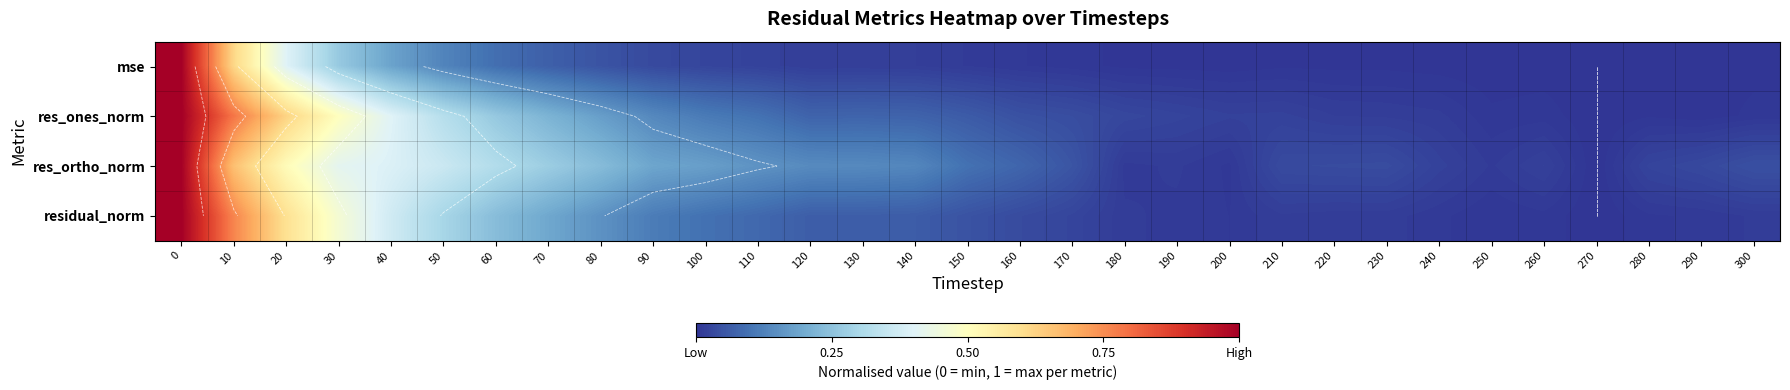

The res_ortho_norm series shows 0.1 at 120. True or false?

False